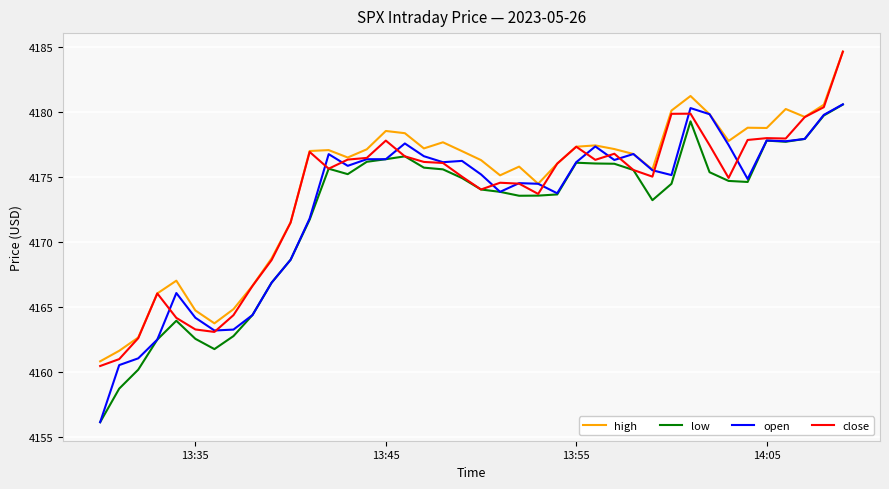

Which series has the largest range (max minus min)?

open